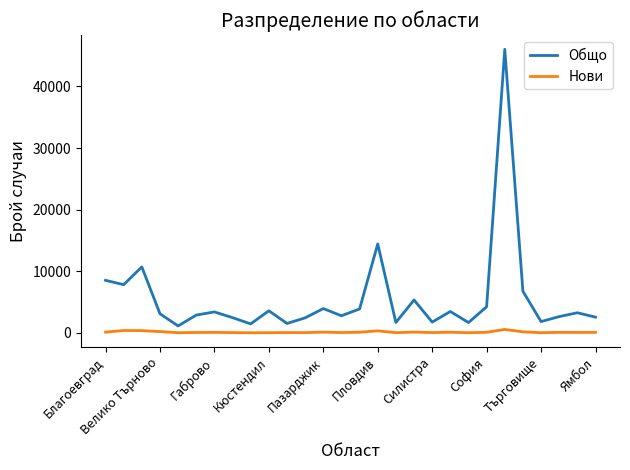

Which series has the largest range (max minus min)?

Общо